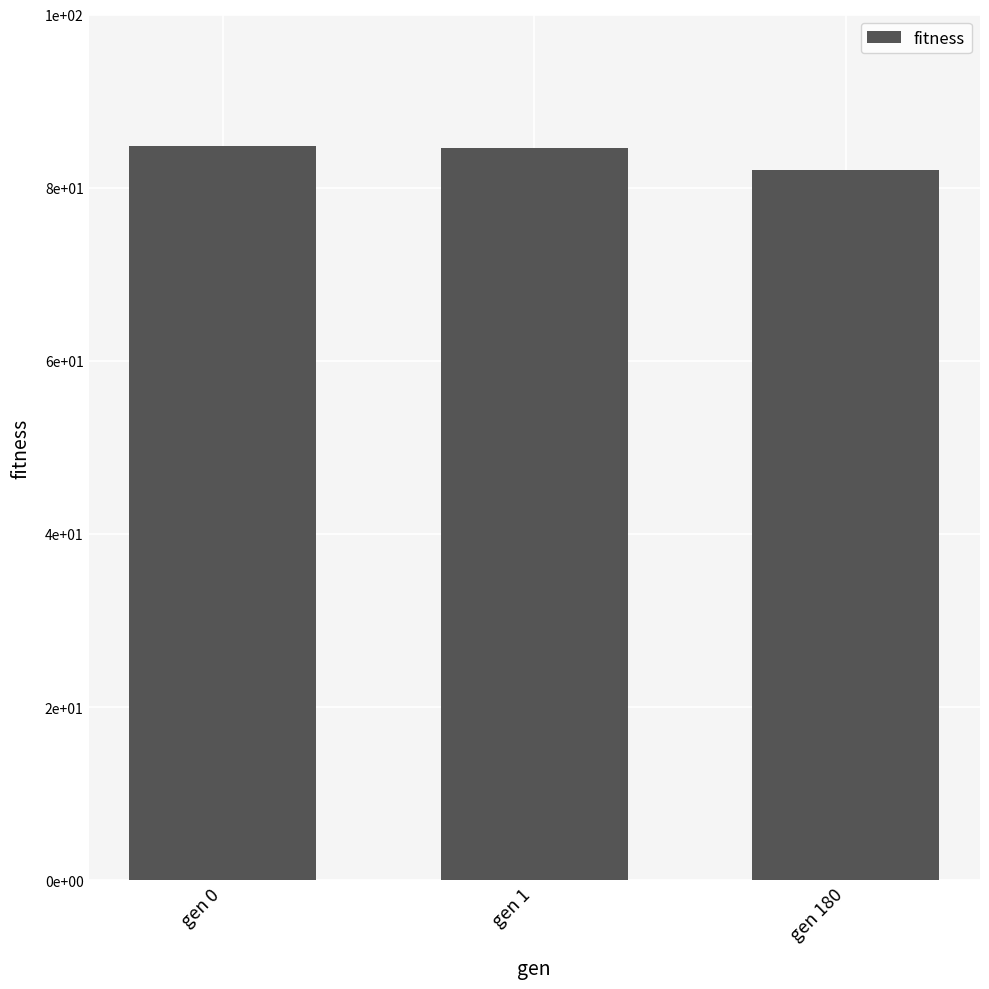

Rank the categories by value from highest to lowest.

gen 0, gen 1, gen 180